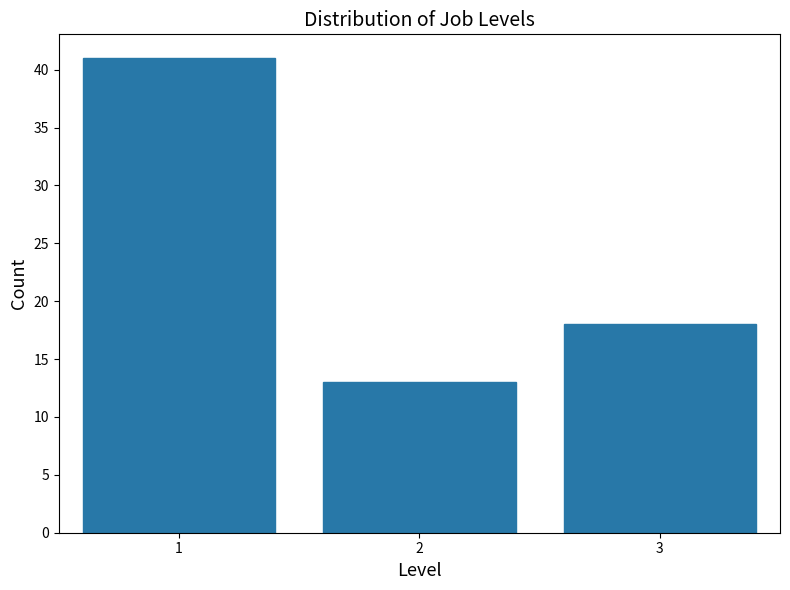

Reading right to left, extract all data points from this chart.

18	13	41